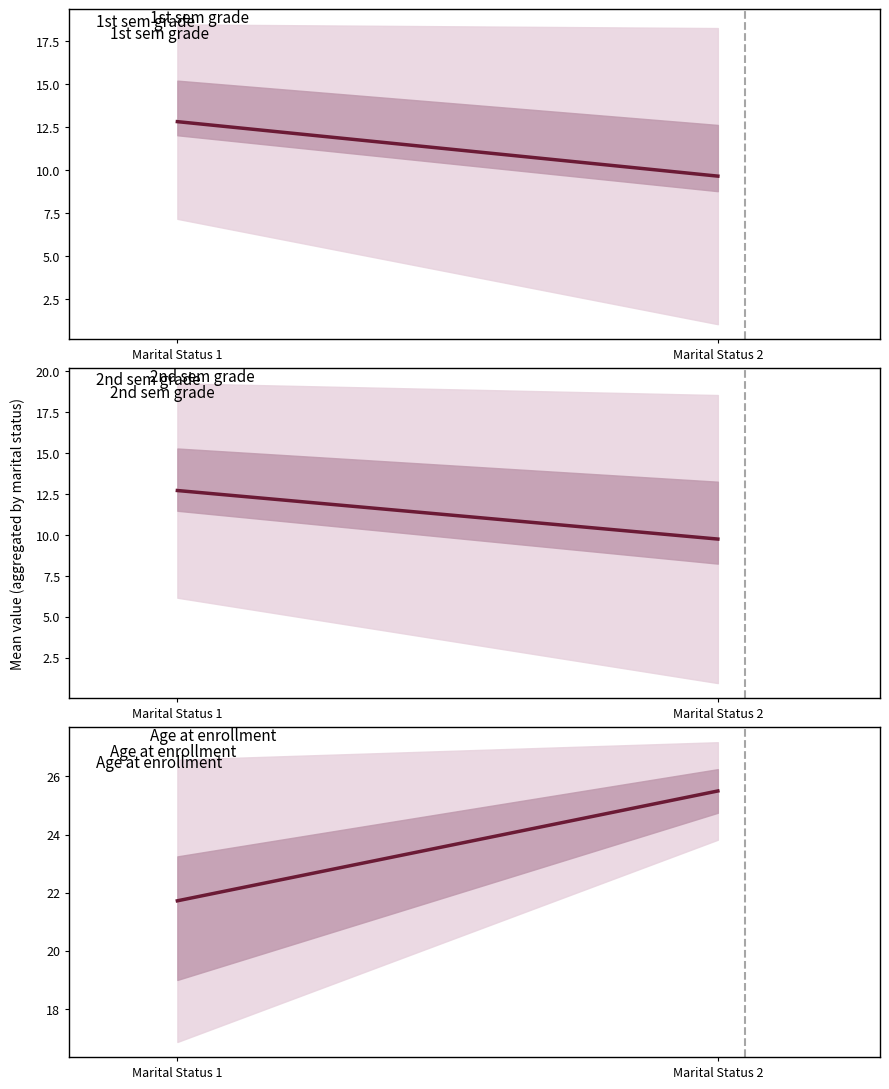

What is the maximum value shown in the chart?

25.5